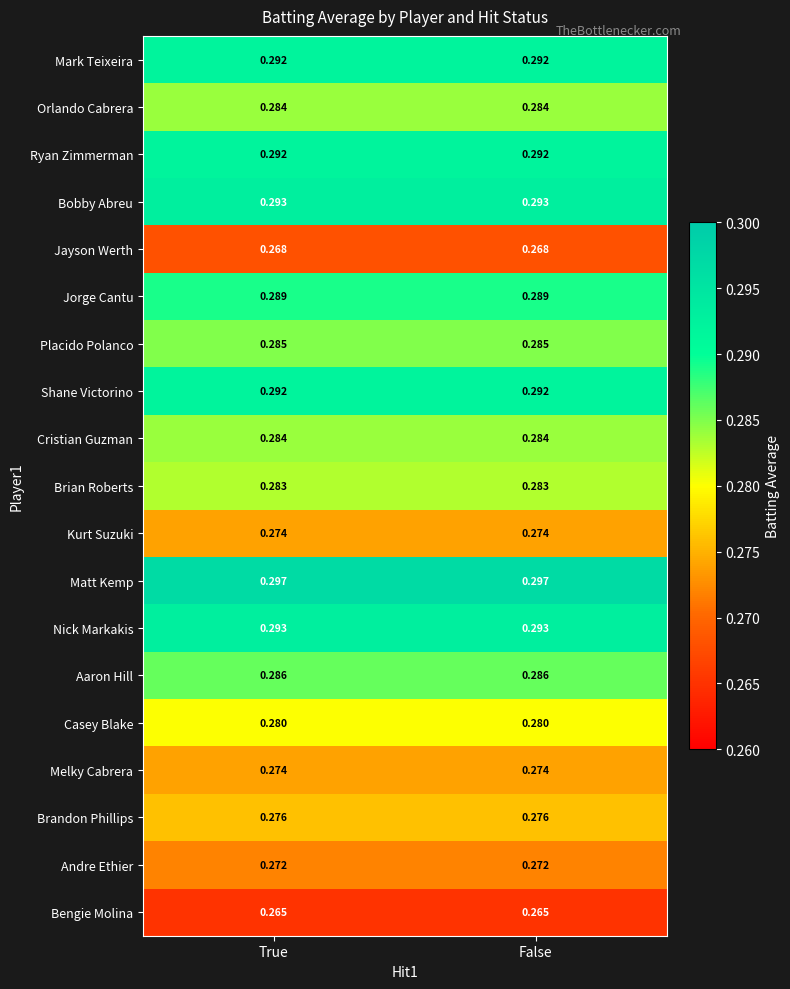

Which series has the largest total across all categories?

Matt Kemp